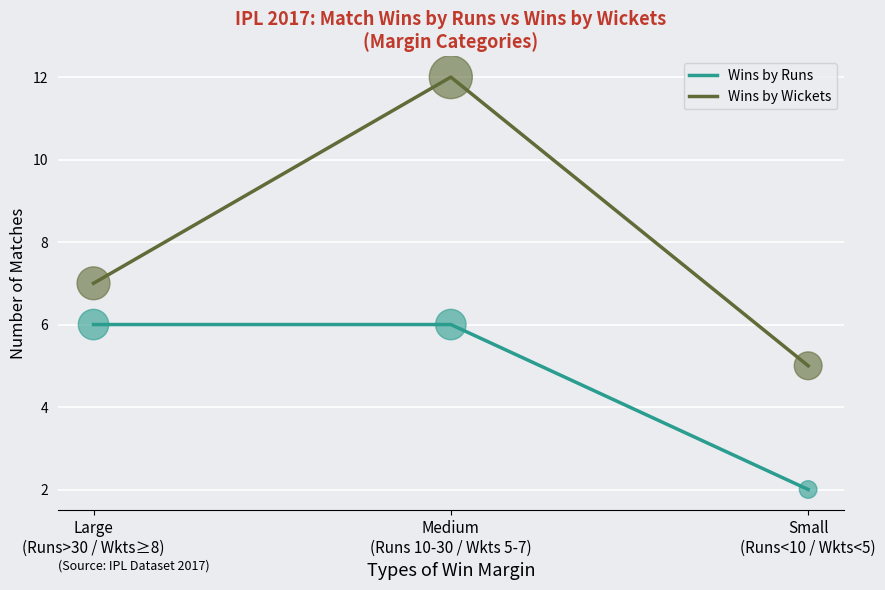

What is the sum of all Wins by Wickets values?

24